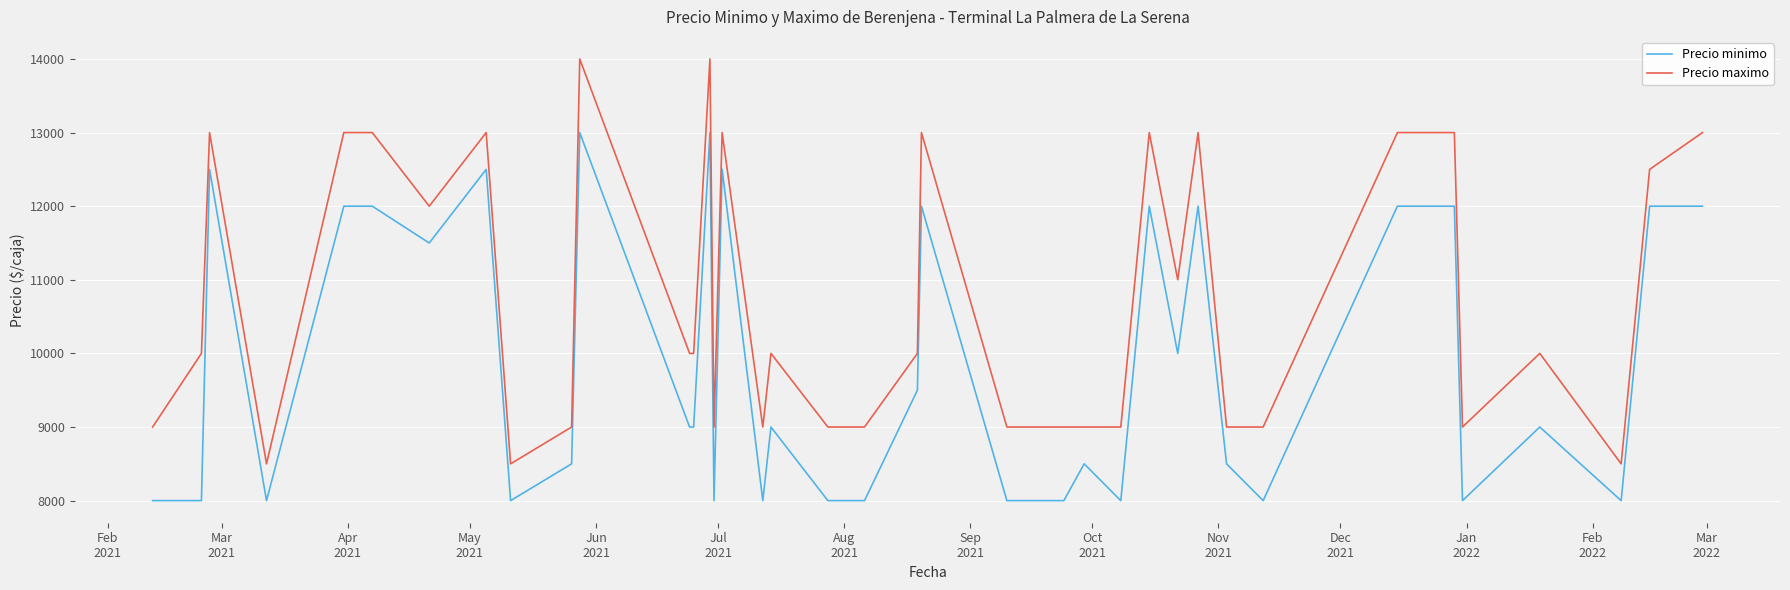

True or false: Precio minimo and Precio maximo cross at least once.

False